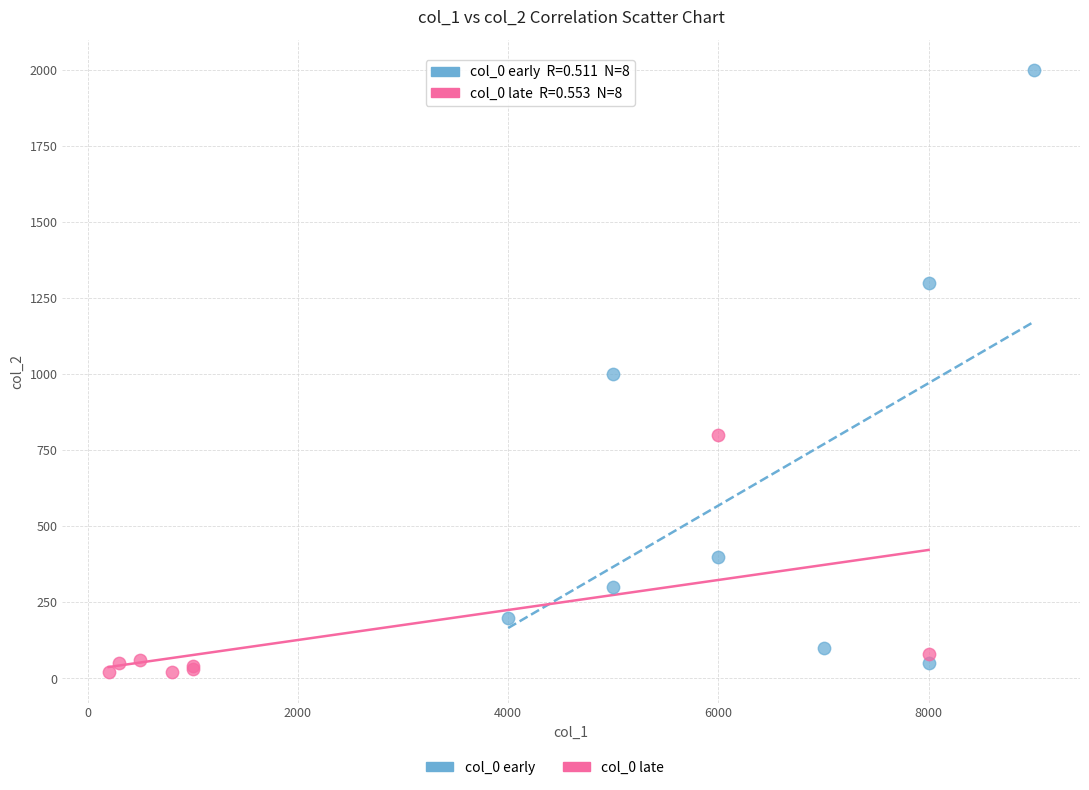

Which series reaches the maximum Y coordinate?

col_0 early